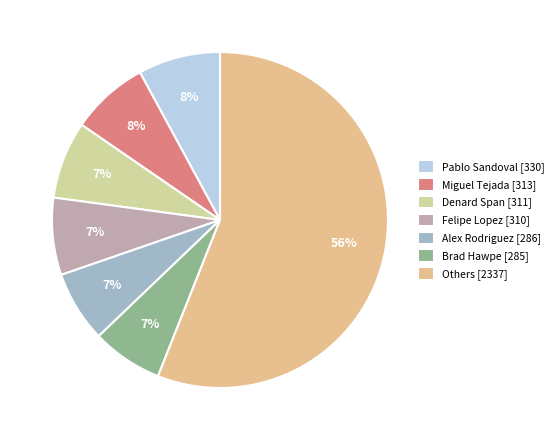

Count the number of slices in the pie.

7